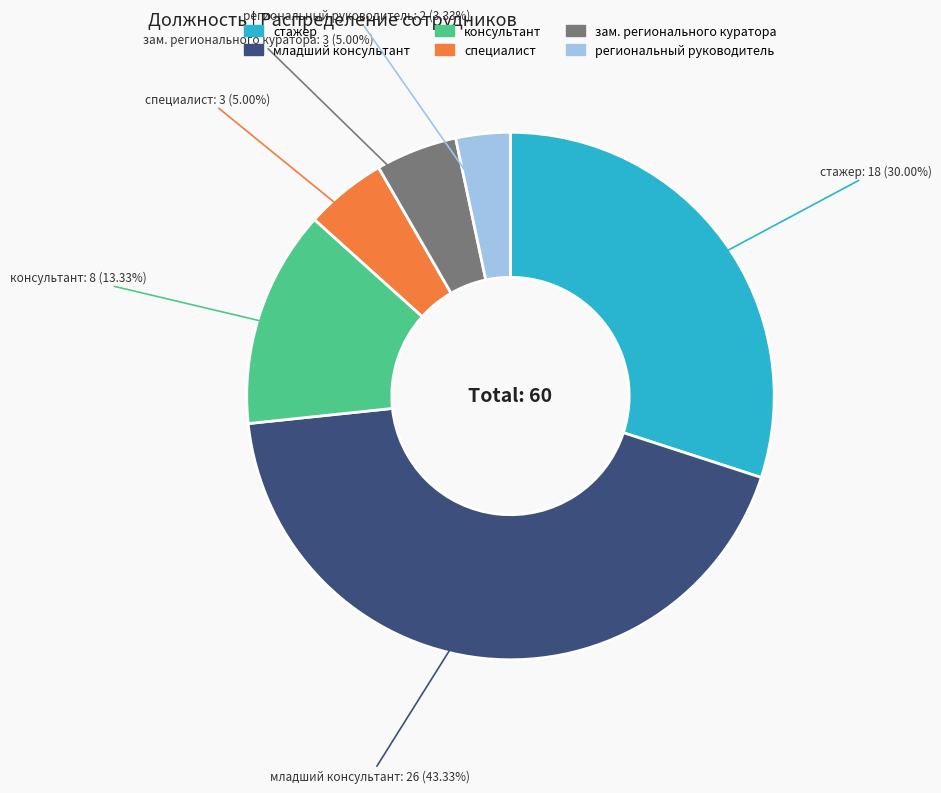

Approximately how many times larger is the value at стажер compared to зам. регионального куратора?

6.0